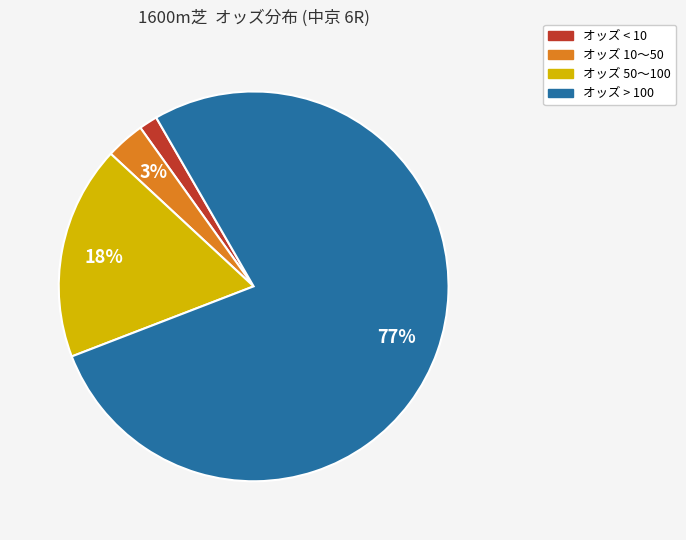

Does any single category account for the majority?

Yes